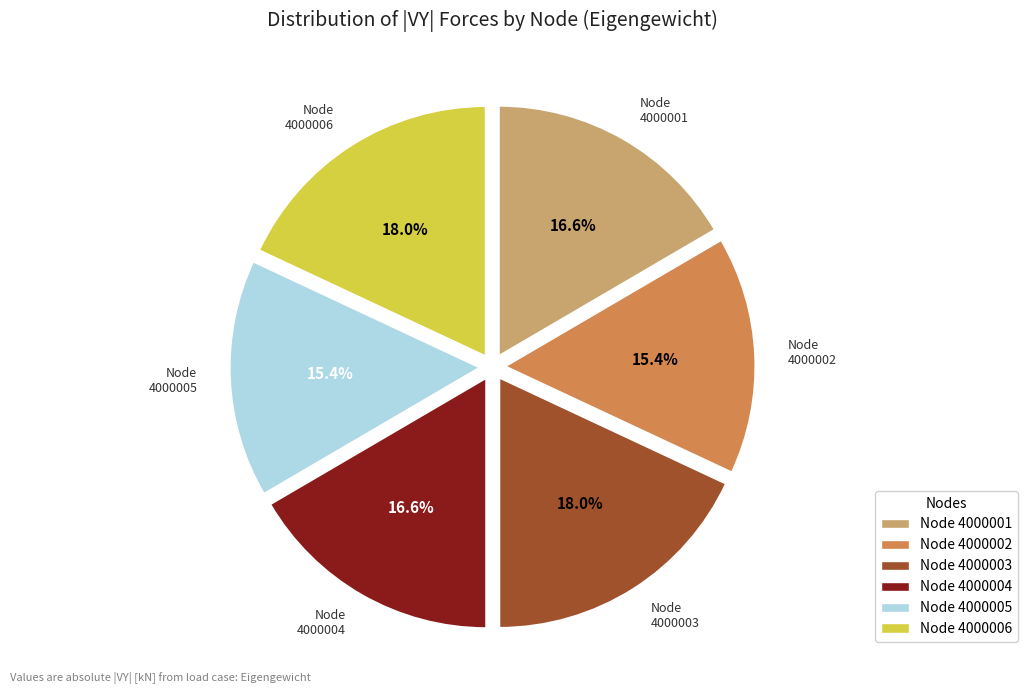

Does any single category account for the majority?

No